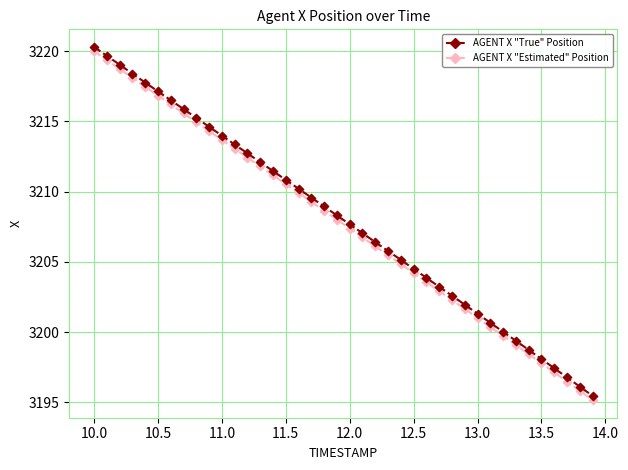

What are all the series names shown in the legend?

AGENT X "True" Position, AGENT X "Estimated" Position